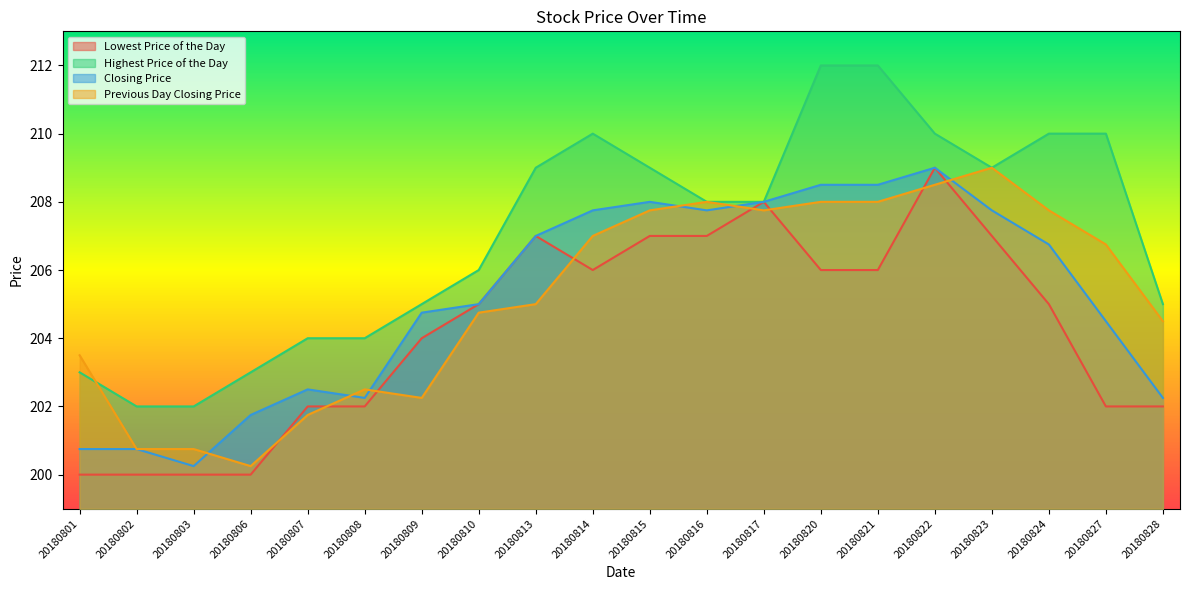

Rank the series at 20180802 from lowest to highest value.

Lowest Price of the Day, Closing Price, Previous Day Closing Price, Highest Price of the Day